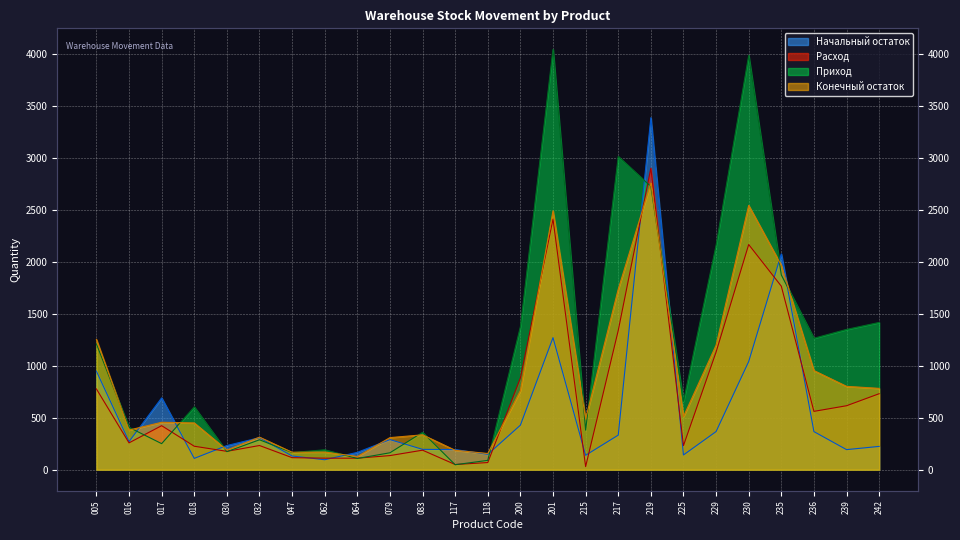

Is it true that Расход equals 233.0 at 032?

True